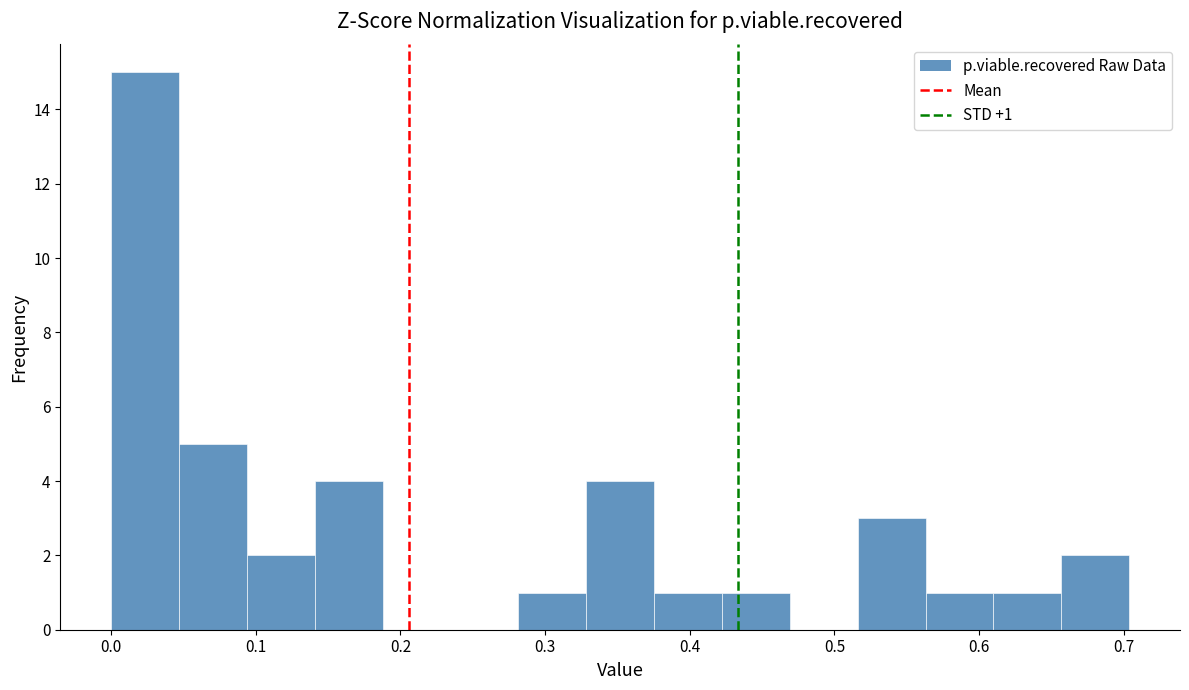

Over which range of the x-axis is the bar tallest?

0.00 to 0.05